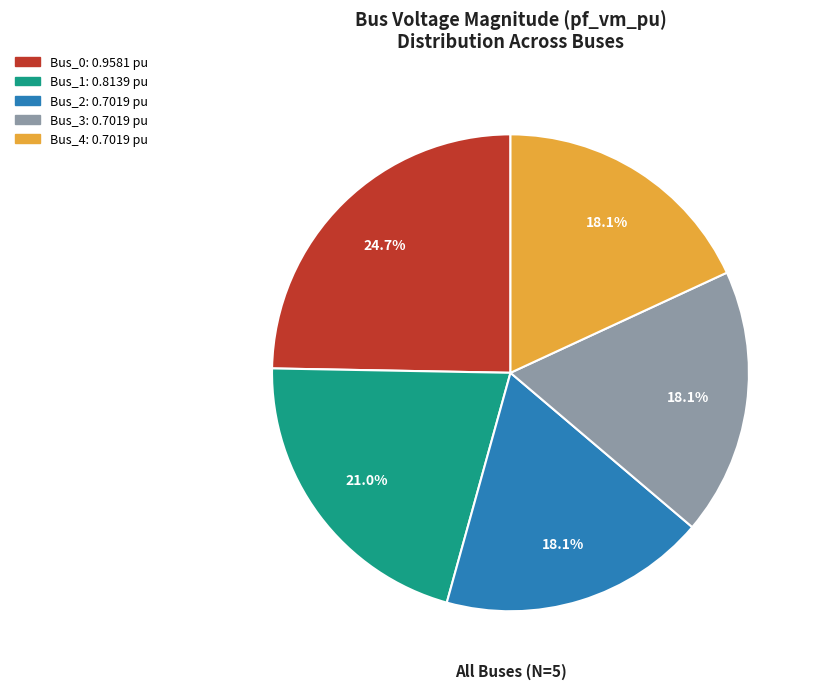

How much of the chart is everything except Bus_4?

81.9%